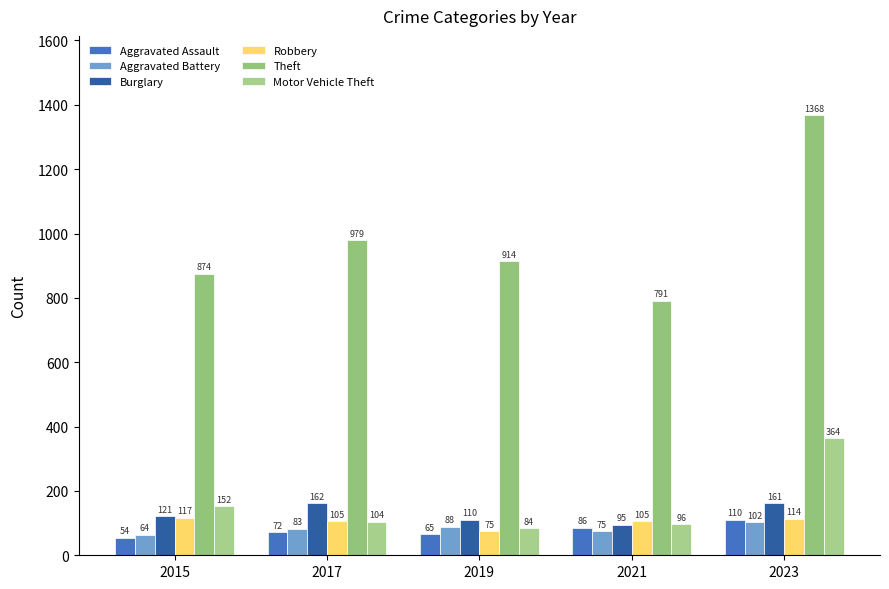

What is the value of the Aggravated Battery bar at the 3rd from the left?

88